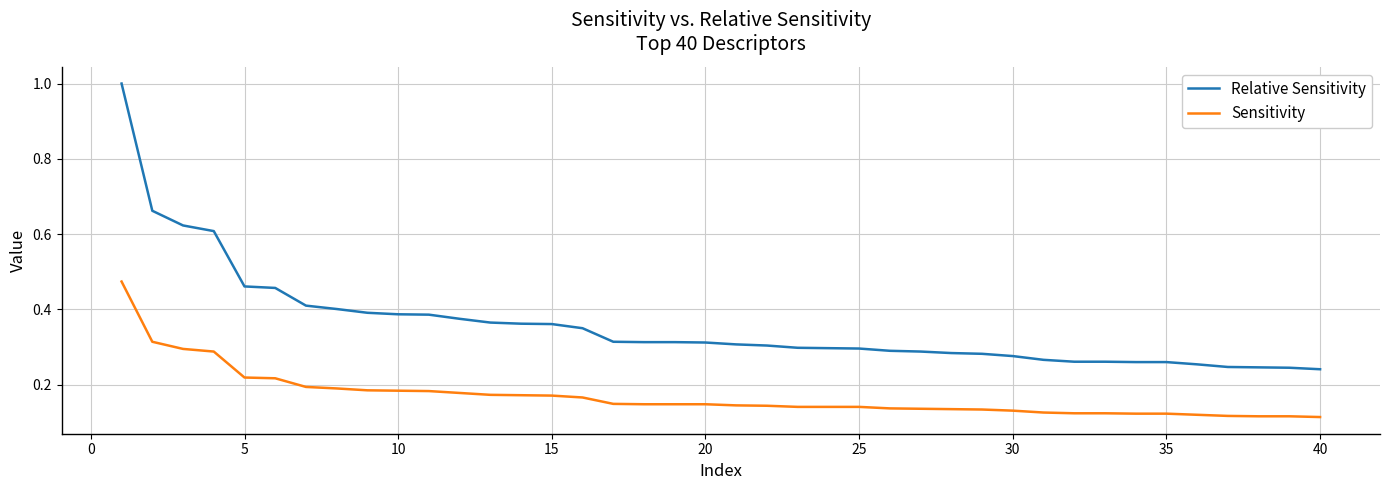

Count the Relative Sensitivity values in the range 0 to 1.

40